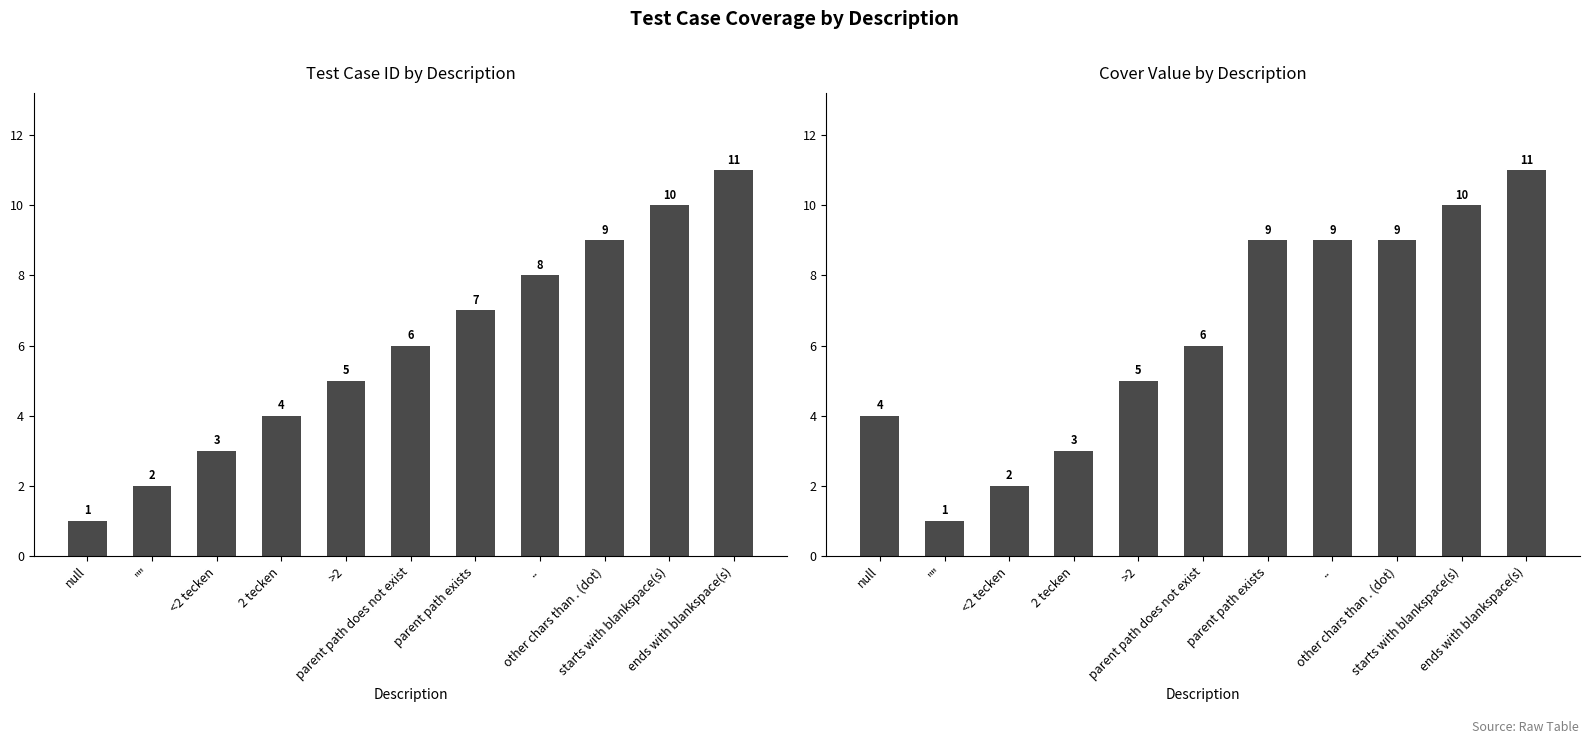

List the series in order of their peak value, lowest first.

id, cover